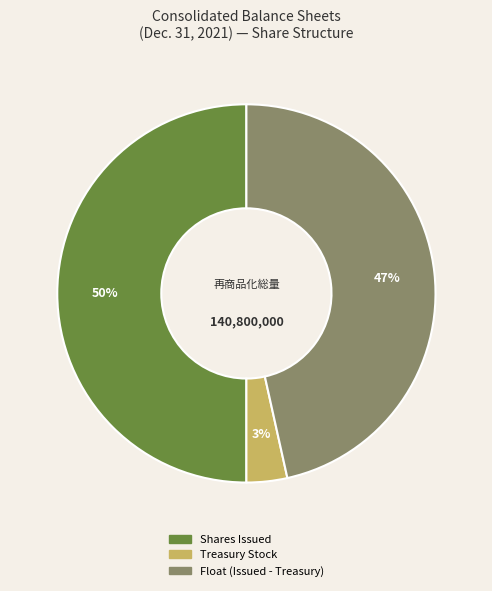

To the nearest percent, what is the average slice percentage?

33%